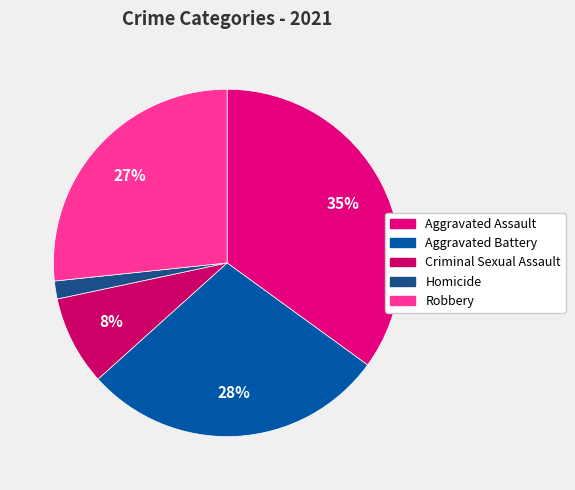

What percentage is the Criminal Sexual Assault slice, to the nearest percent?

8%